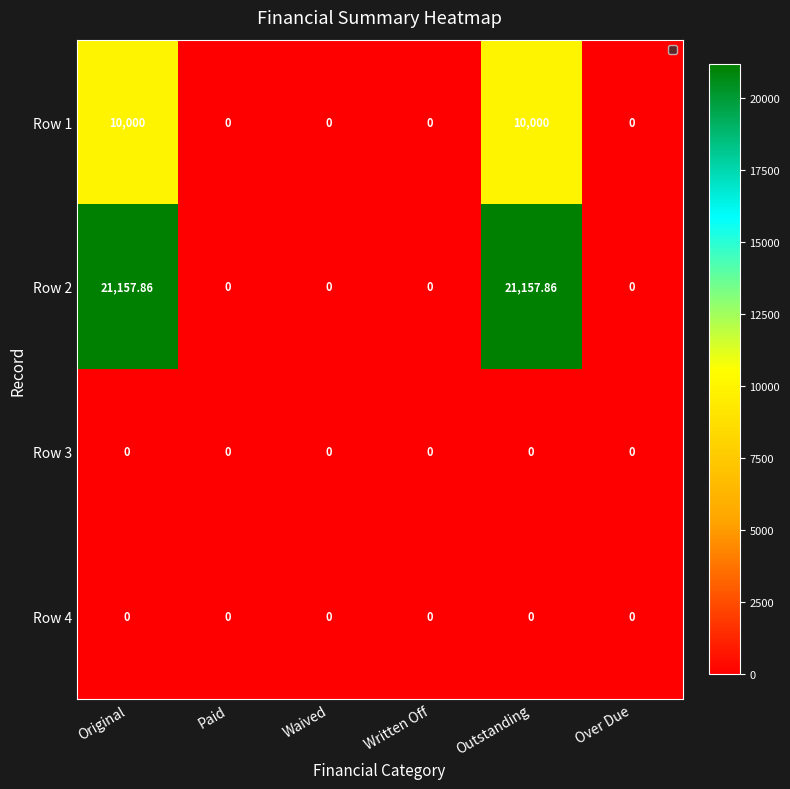

Reading left to right, list all the values displayed in this chart.

Row 1: Original=10000.0	Paid=0.0	Waived=0.0	Written Off=0.0	Outstanding=10000.0	Over Due=0.0
Row 2: Original=21157.9	Paid=0.0	Waived=0.0	Written Off=0.0	Outstanding=21157.9	Over Due=0.0
Row 3: Original=0.0	Paid=0.0	Waived=0.0	Written Off=0.0	Outstanding=0.0	Over Due=0.0
Row 4: Original=0.0	Paid=0.0	Waived=0.0	Written Off=0.0	Outstanding=0.0	Over Due=0.0